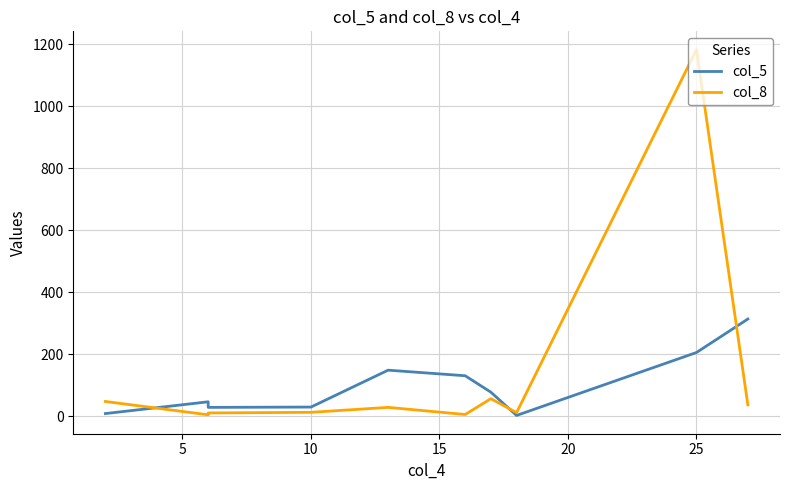

Is it true that col_5 equals 47 at 10?

False